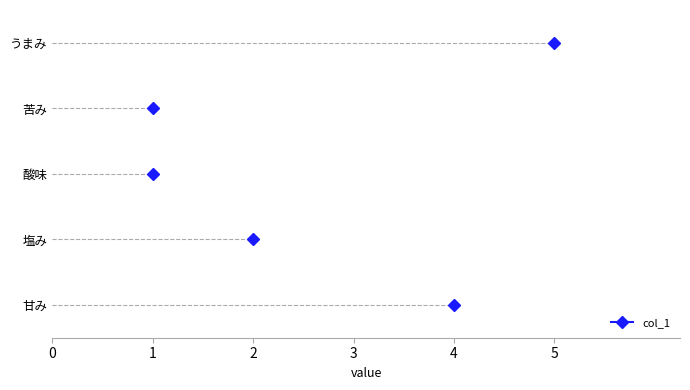

Reading left to right, list all the values displayed in this chart.

甘み=4	塩み=2	酸味=1	苦み=1	うまみ=5